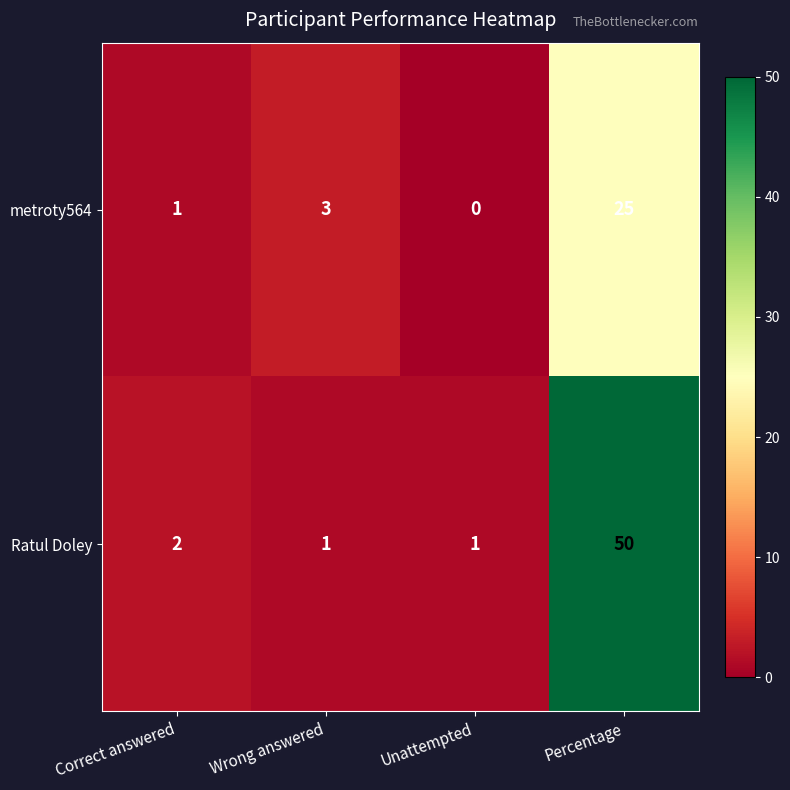

At which category does the chart reach its minimum across all series?

Unattempted